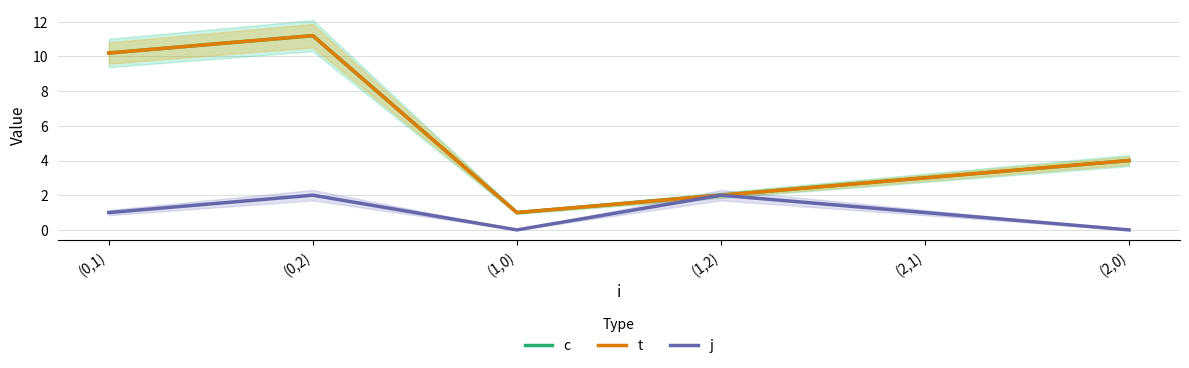

What is the sum of all t values?

31.4